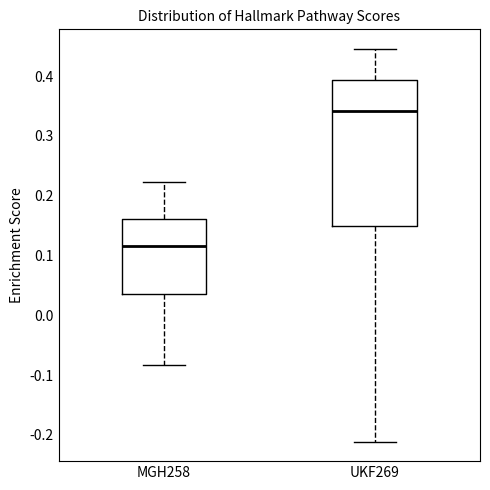

Reading left to right, transcribe this box plot: for each box, give where its median line is, the range the box spans, and where its two whiskers end, as read against the y-axis. The values are not printed on the chart, so give them approximately, as read against the axis.

MGH258: median 0.12, box 0.04 to 0.16, whiskers -0.08 to 0.22
UKF269: median 0.34, box 0.15 to 0.39, whiskers -0.21 to 0.45